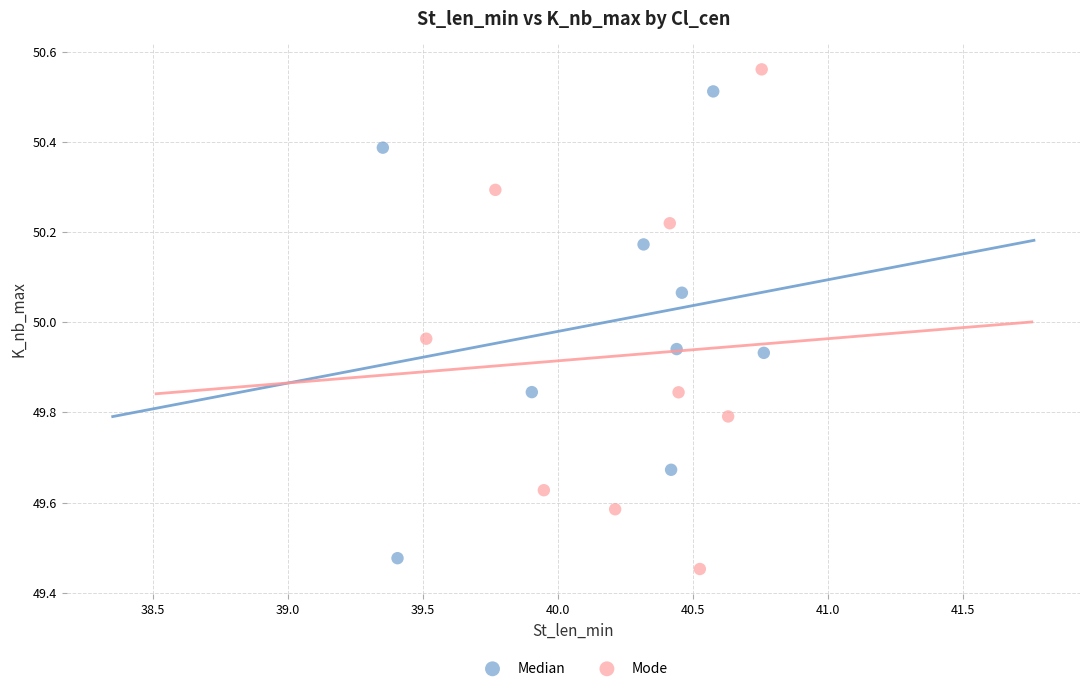

Which series contains the highest Y value?

Mode